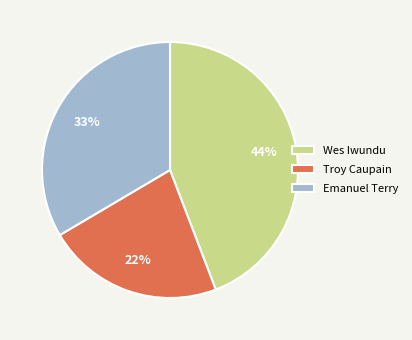

Do Emanuel Terry and Troy Caupain together represent more than half of the pie?

Yes